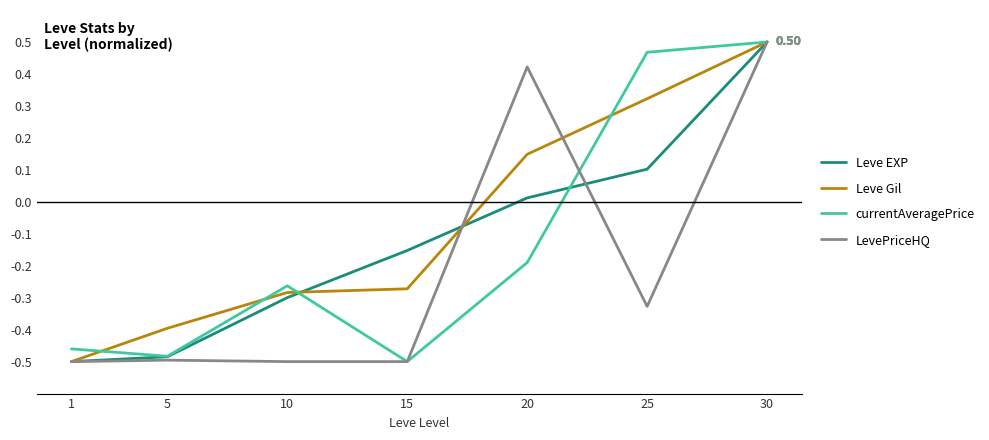

How many values in Leve Gil are above zero?

3